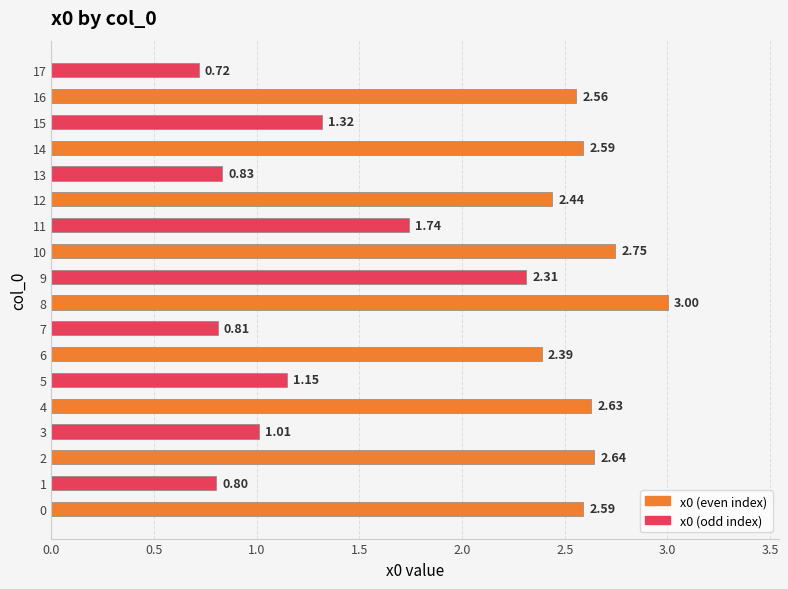

Are the bars horizontal?

Yes